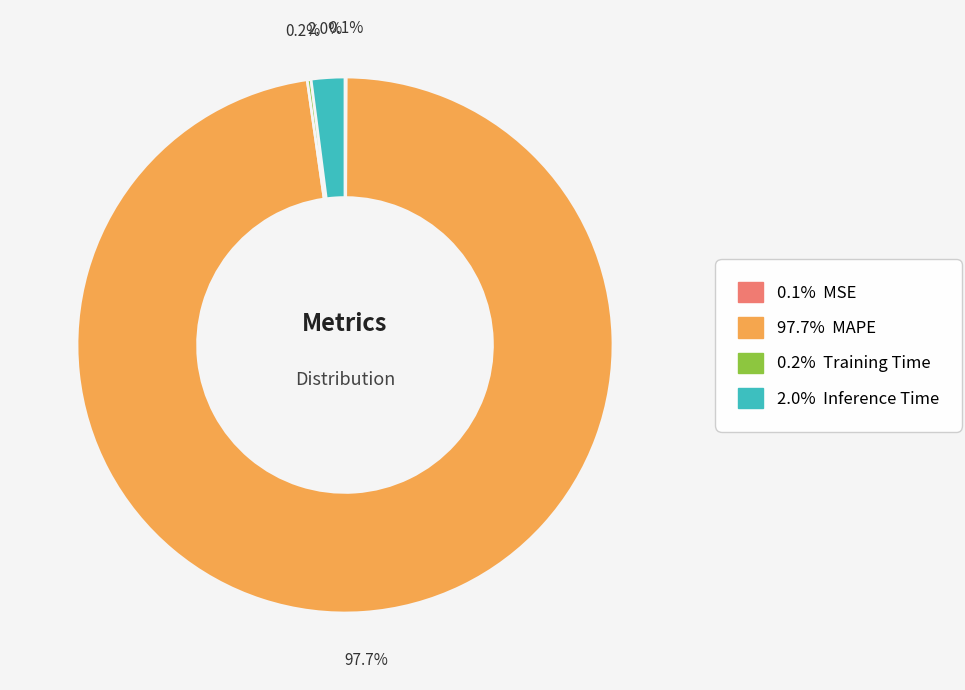

Is there any slice that represents more than half of the pie?

Yes